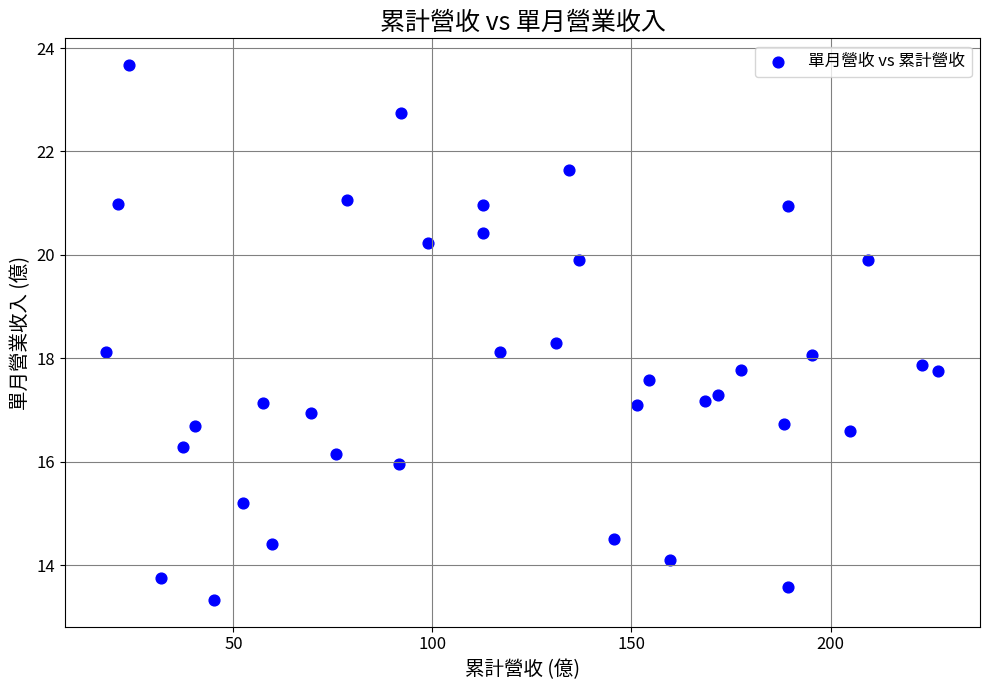

What is the range of Y values (max minus min)?

10.3